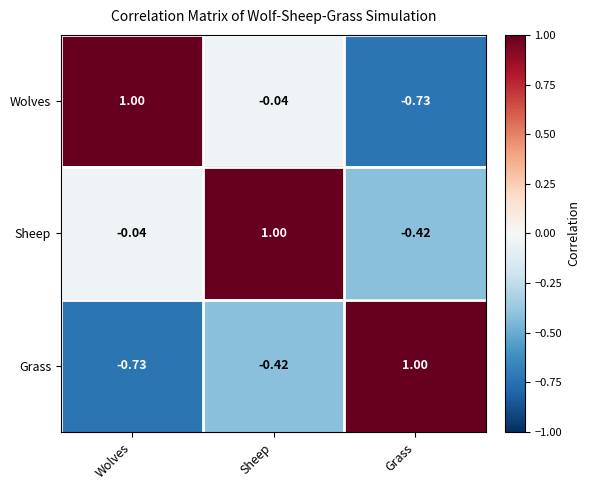

Where does the Wolves series first go above 0?

Wolves